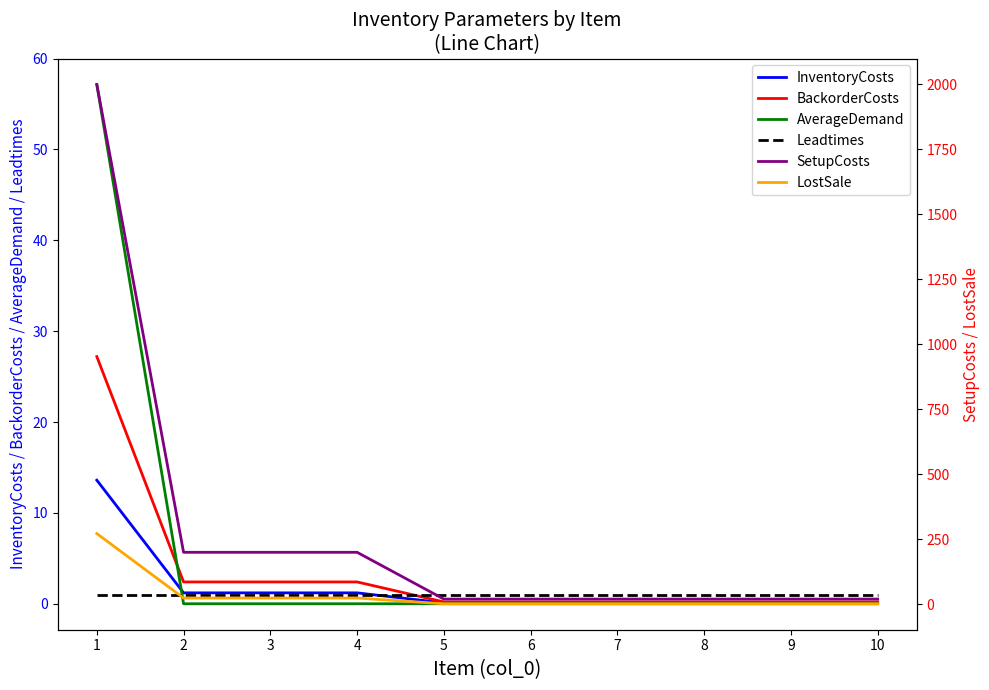

How many lines are shown in the chart?

6